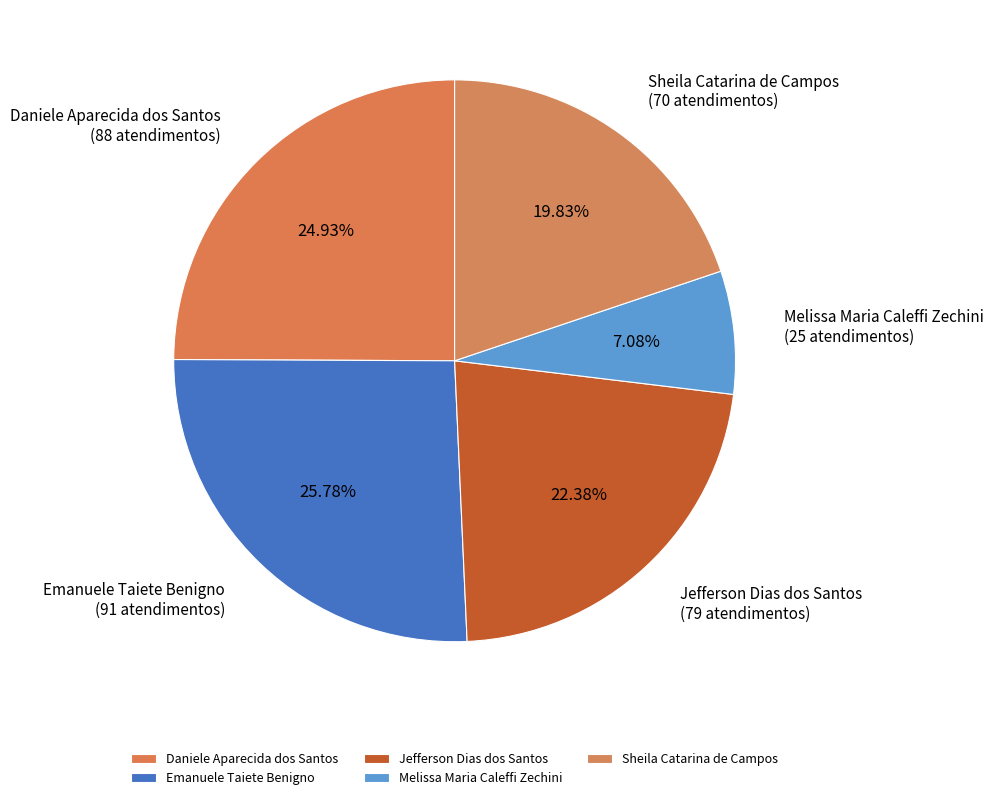

Combined, what portion of the pie is Melissa Maria Caleffi Zechini and Jefferson Dias dos Santos?

29.5%